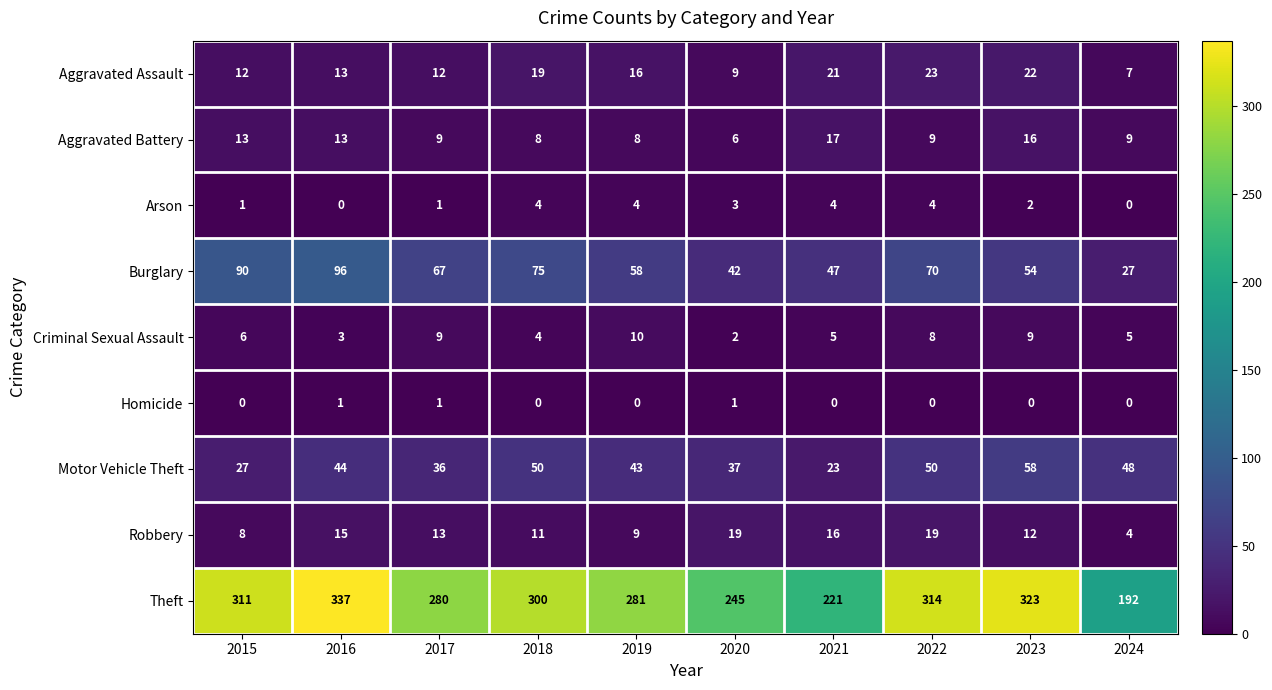

Is the value of Aggravated Battery at 2016 greater than the value of Burglary at 2020?

No